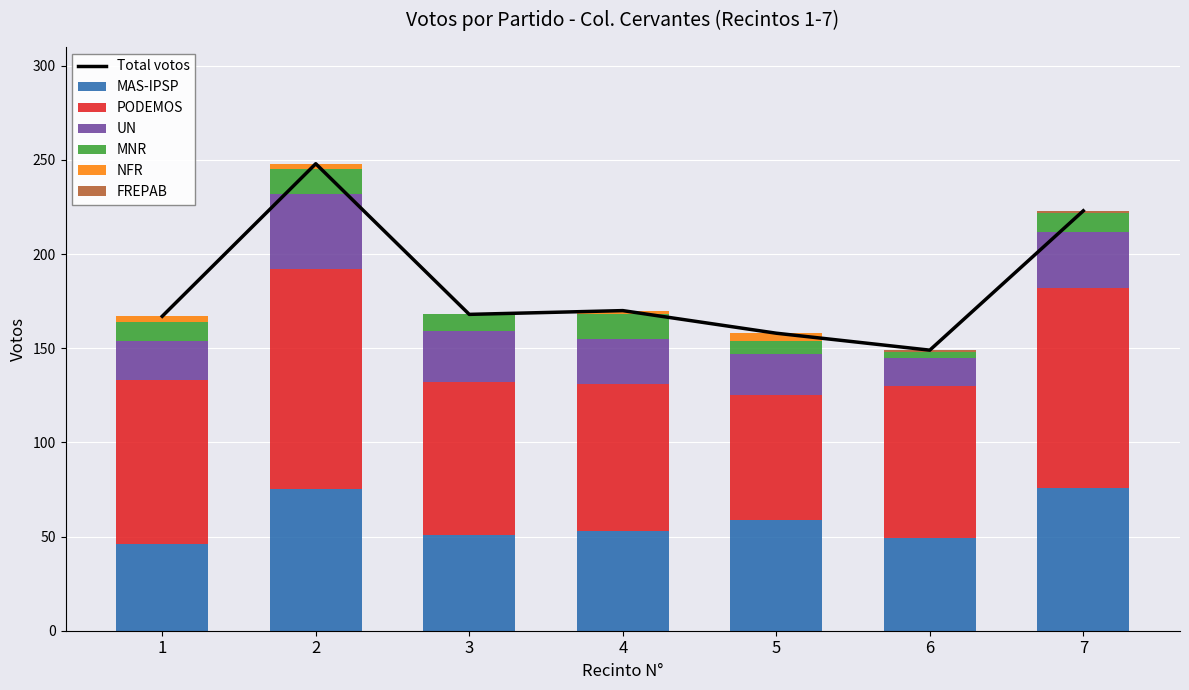

At how many categories does at least one series exceed 0?

7